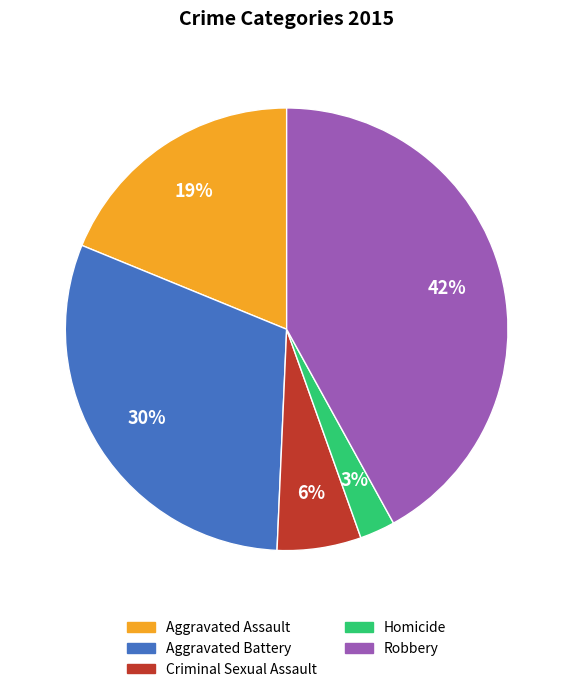

Which slice is the smallest?

Homicide